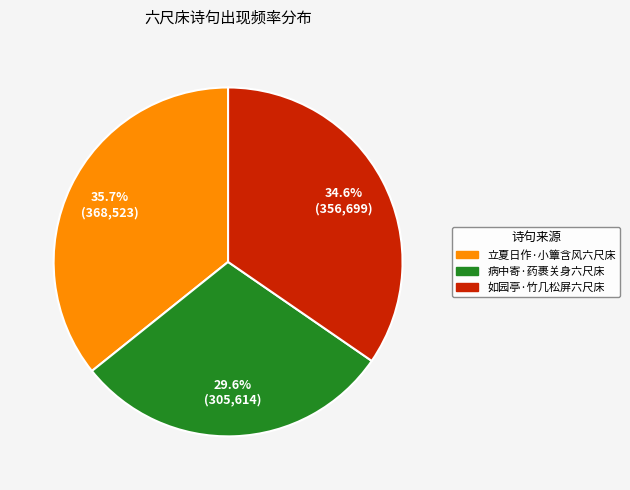

To the nearest percent, what is the difference between the largest and smallest slice percentages?

6%